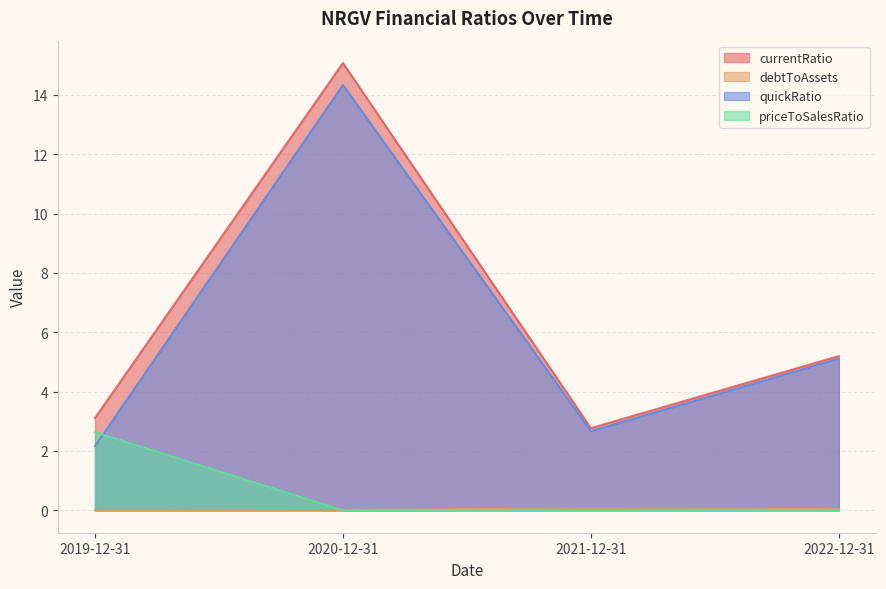

True or false: quickRatio and priceToSalesRatio intersect in this chart.

True